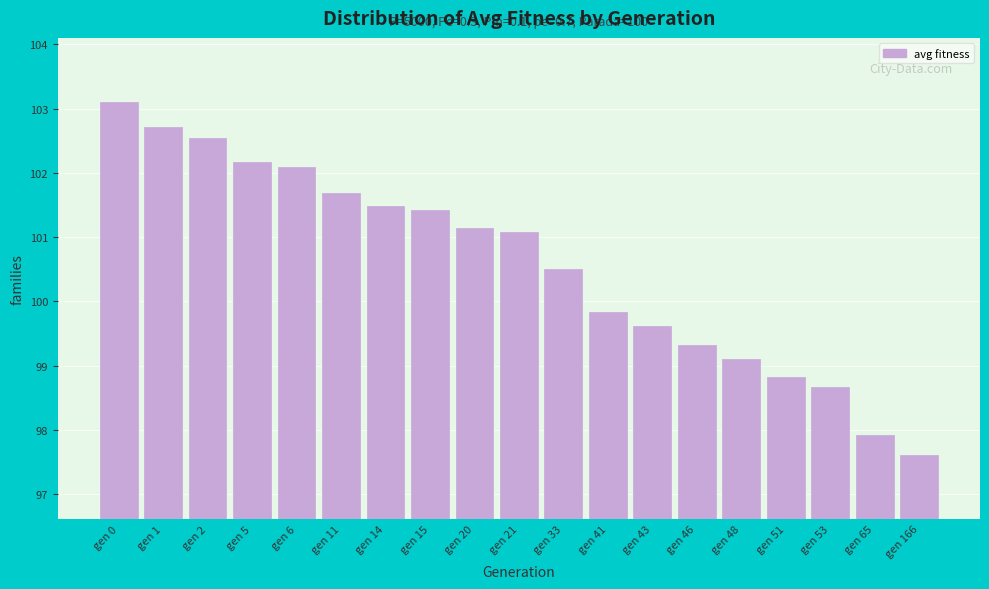

Reading left to right, list all the values displayed in this chart.

103.1	102.7	102.5	102.2	102.1	101.7	101.5	101.4	101.1	101.1	100.5	99.8	99.6	99.3	99.1	98.8	98.7	97.9	97.6